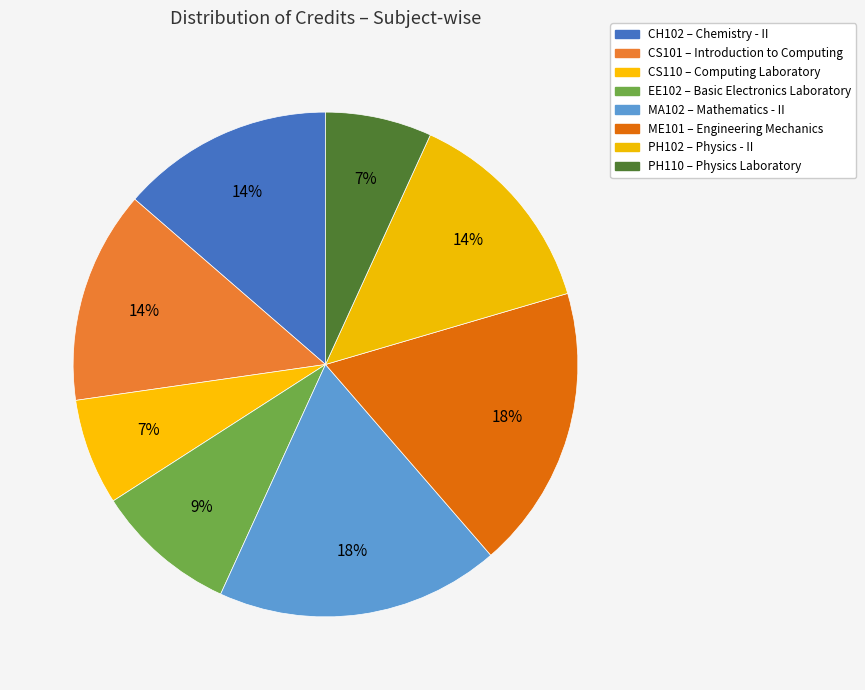

How many segments does this pie chart have?

8